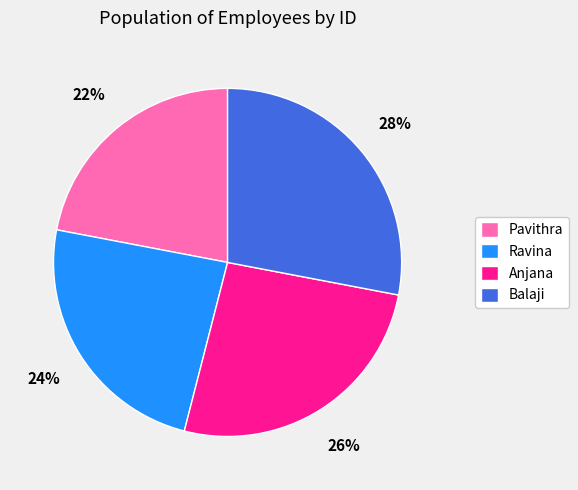

To the nearest percent, what percentage of the pie is Ravina?

24%